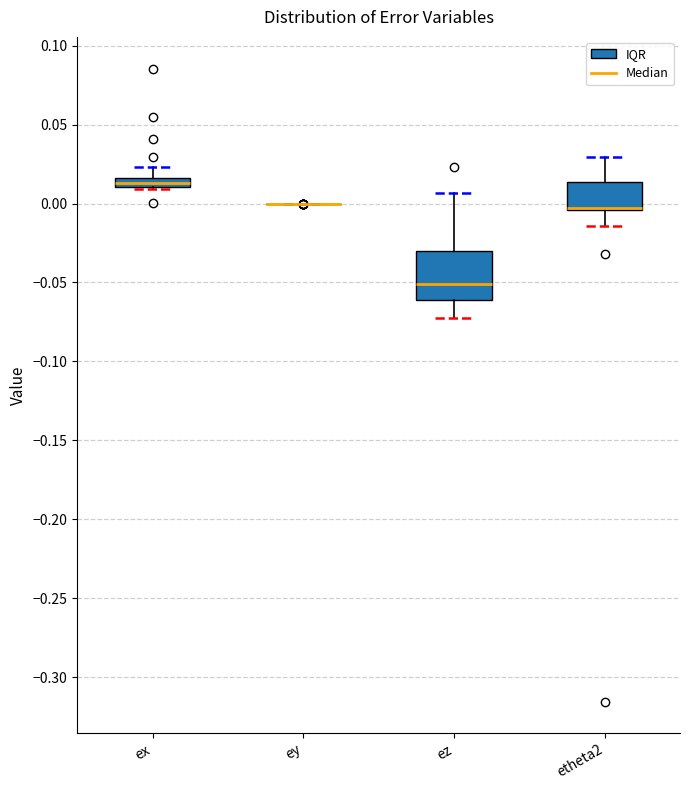

Which box is the tallest, from its lower edge to its upper edge?

ez